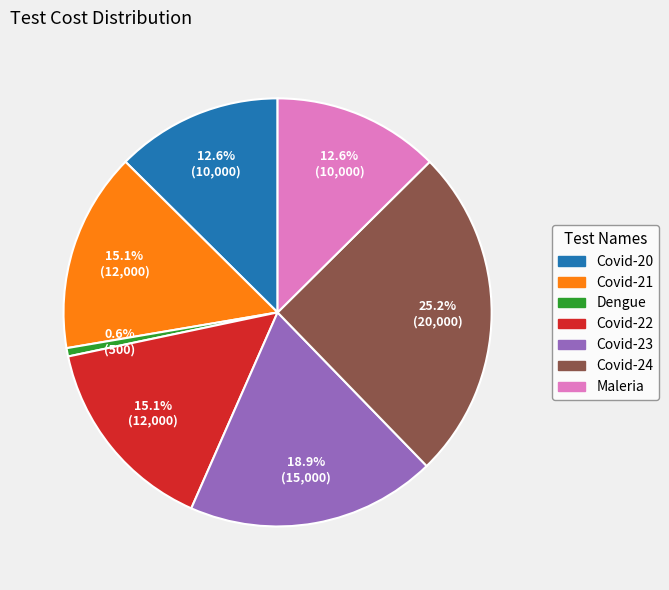

Combined, what portion of the pie is Maleria and Covid-22?

27.7%